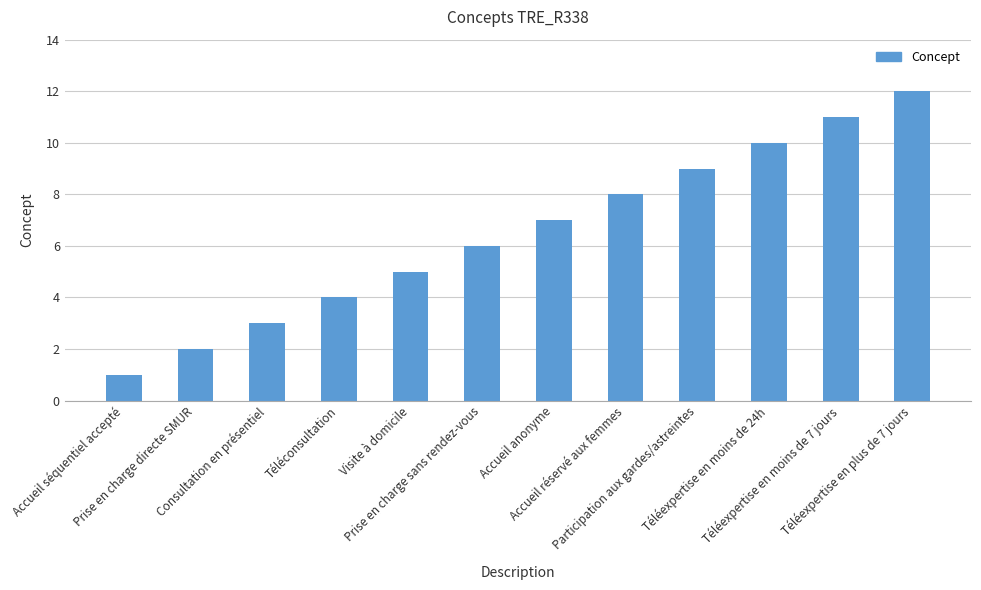

Approximately how many times larger is the value at Participation aux gardes/astreintes compared to Accueil réservé aux femmes?

1.1